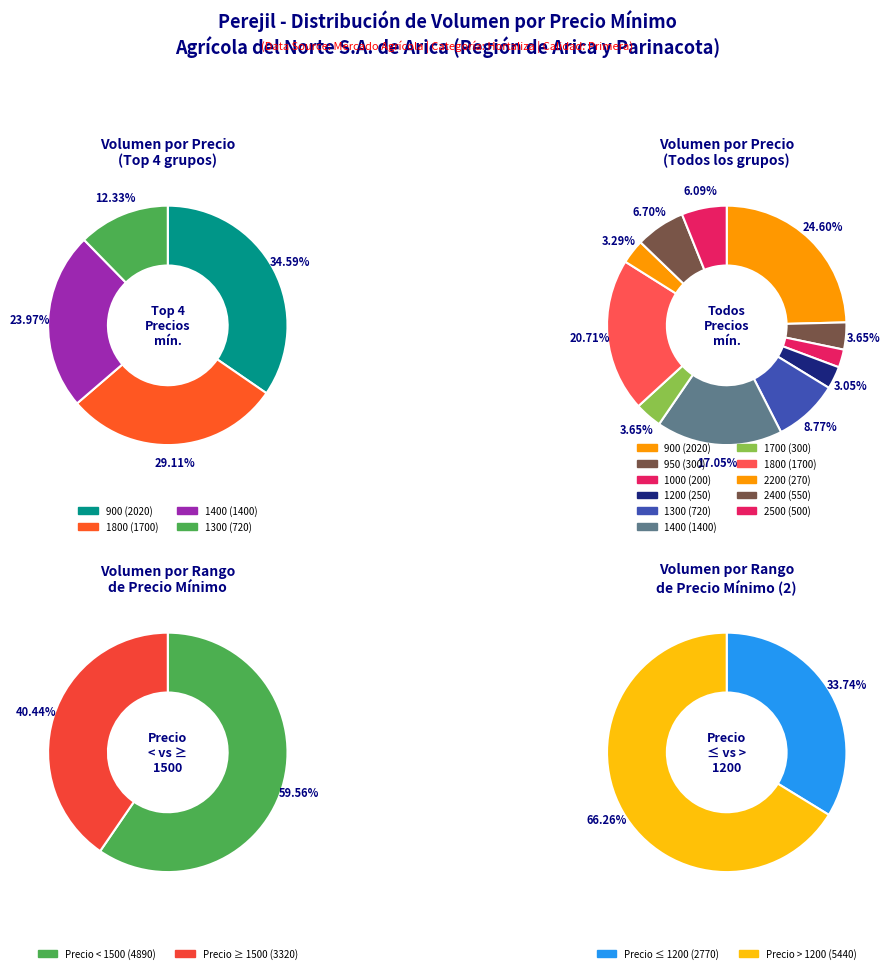

Is 300 the majority of the pie?

No